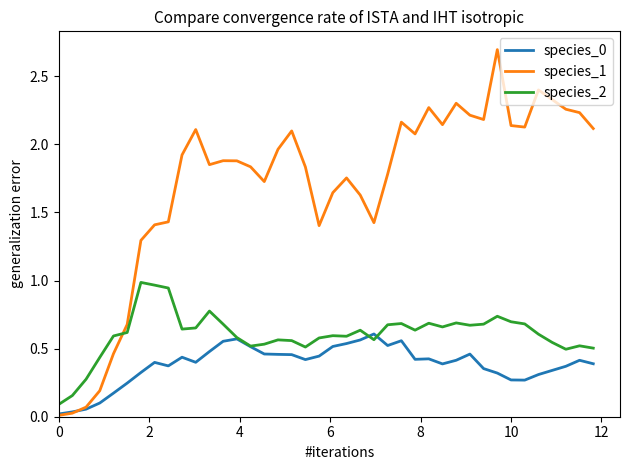

Which series has the largest total across all categories?

species_1